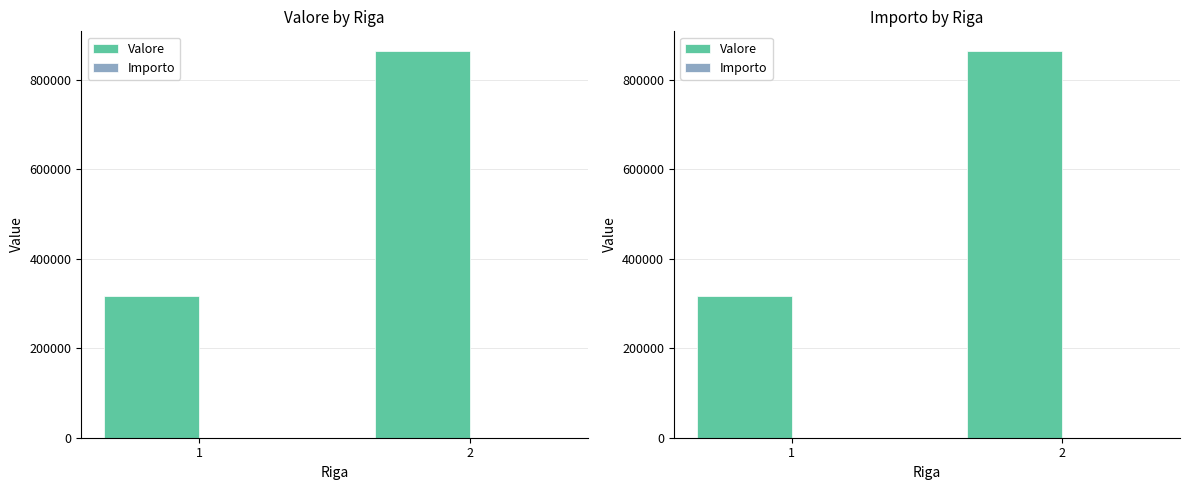

What is the spread (max minus min) of values at 2?

865668.7